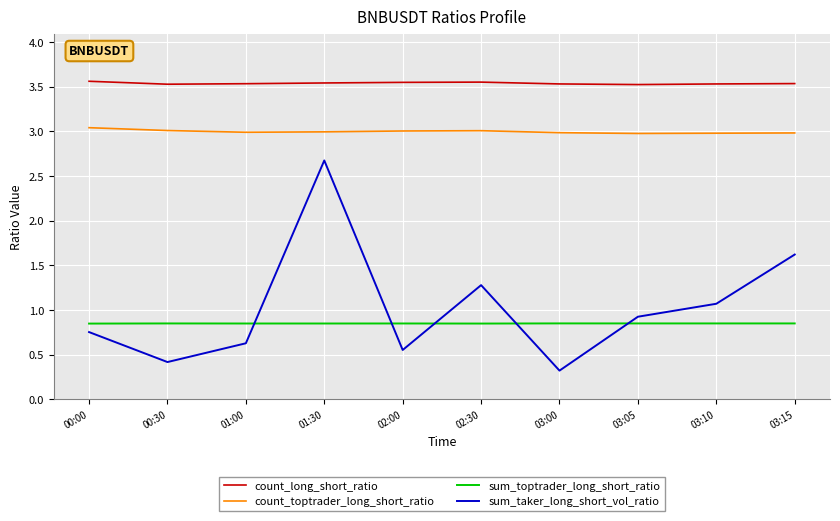

Which series has the largest total across all categories?

count_long_short_ratio